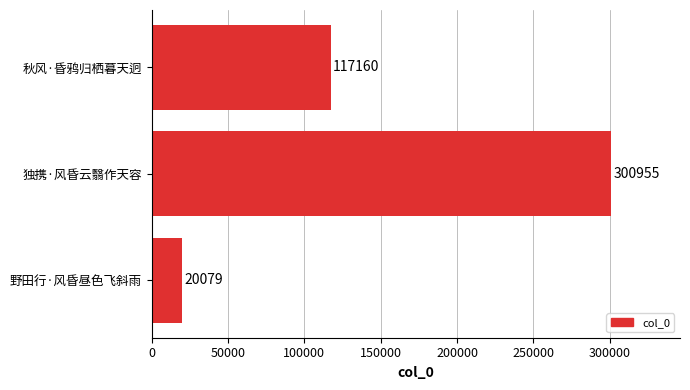

How many series are shown in this chart?

1